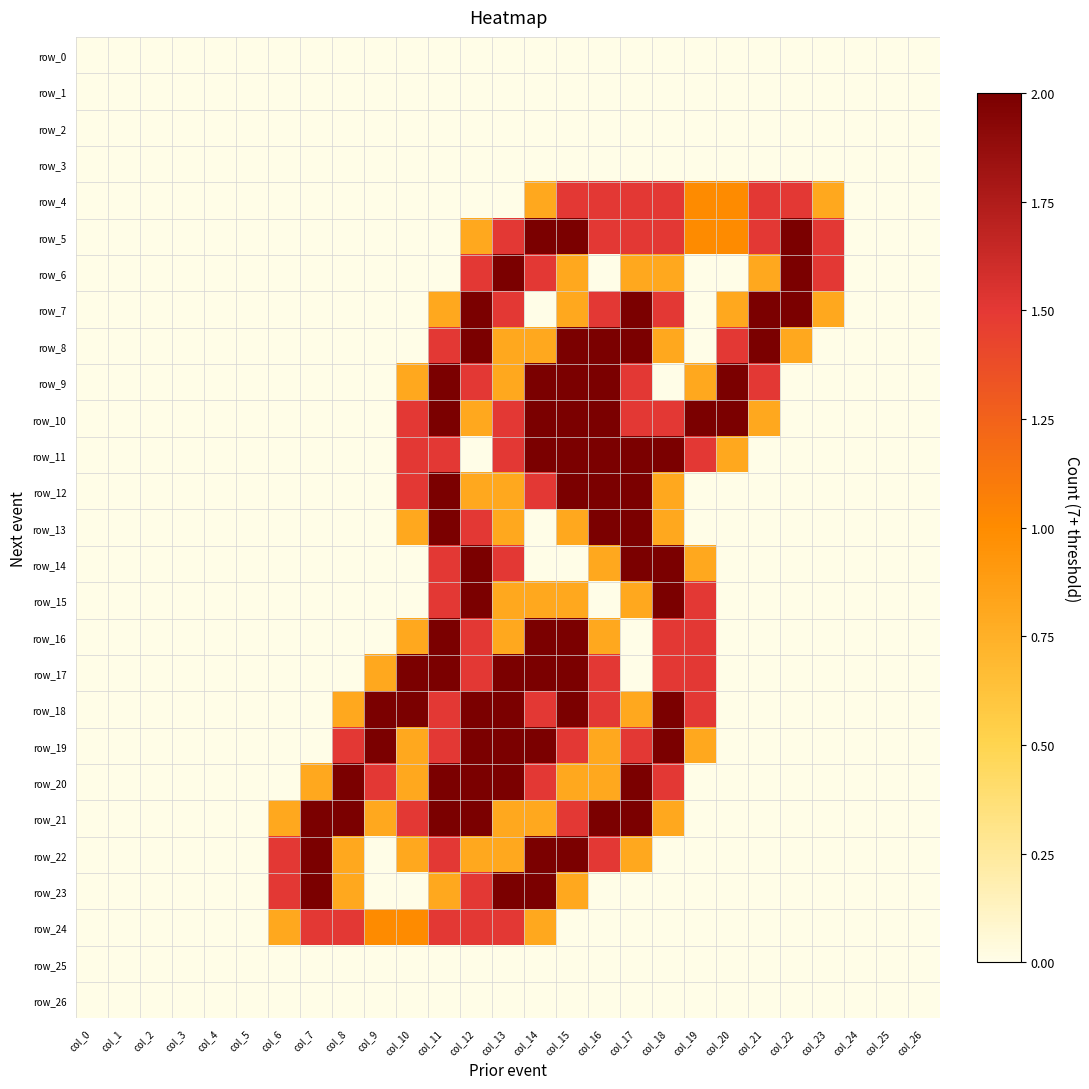

How many row_24 values are between 0 and 1?

22